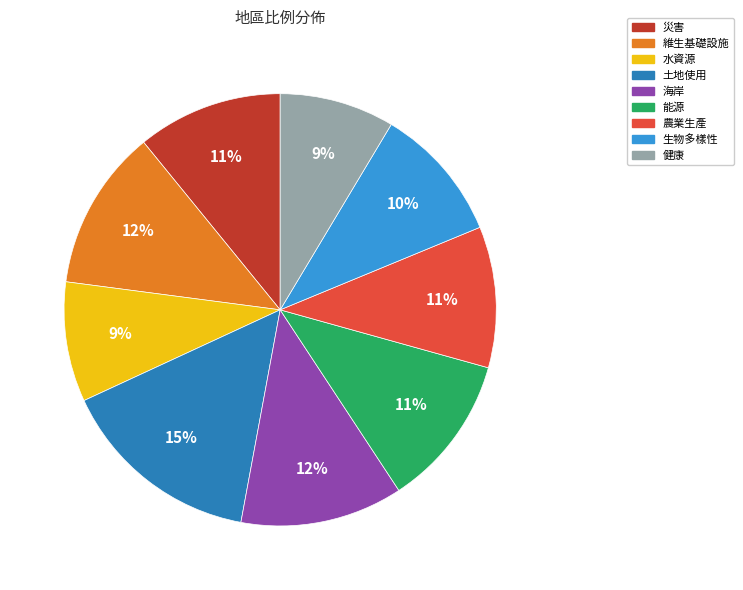

Is the sum of 農業生產 and 災害 greater than half?

No